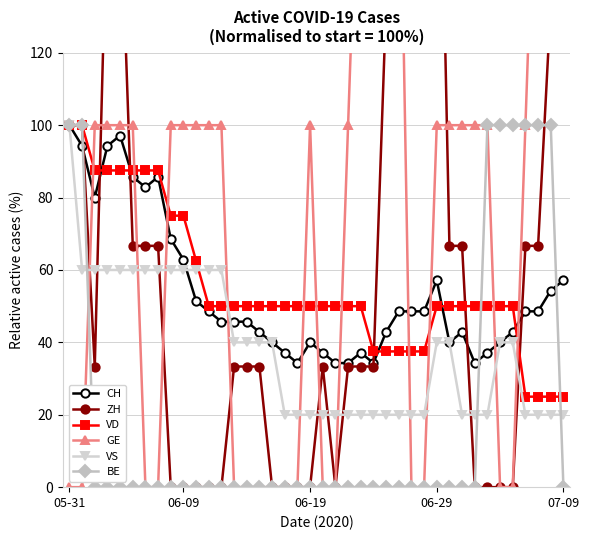

How many positive values does the GE series have?

24